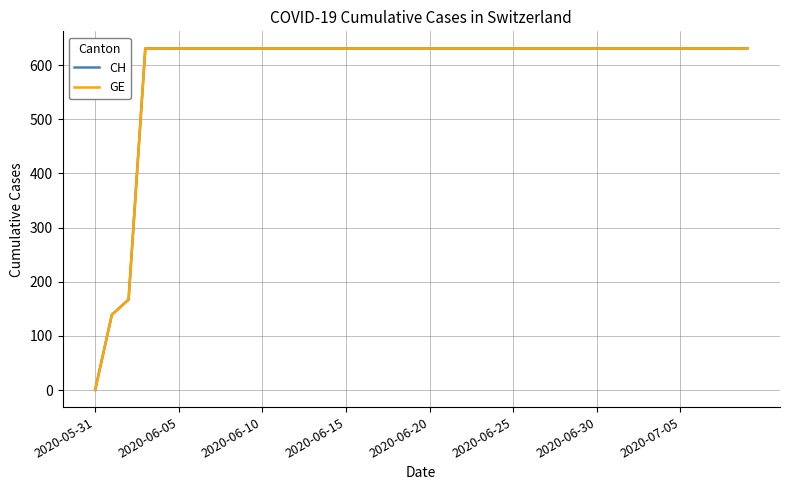

Does the chart have visible grid lines?

Yes